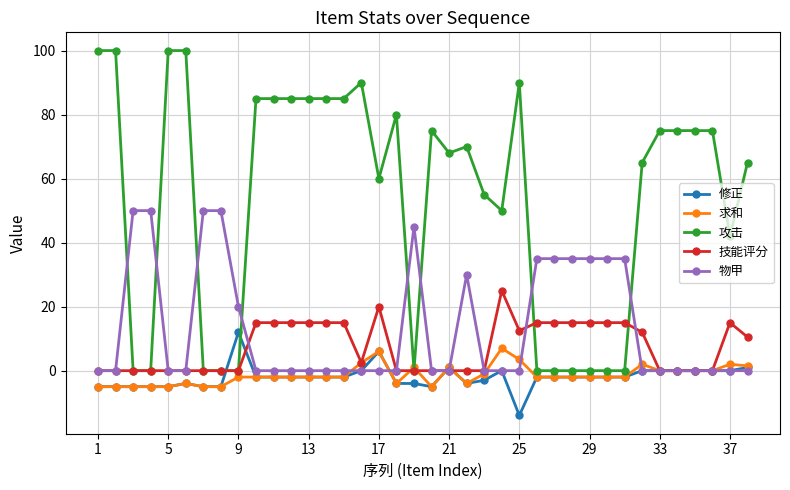

What is the average value of the 修正 series?

-2.0